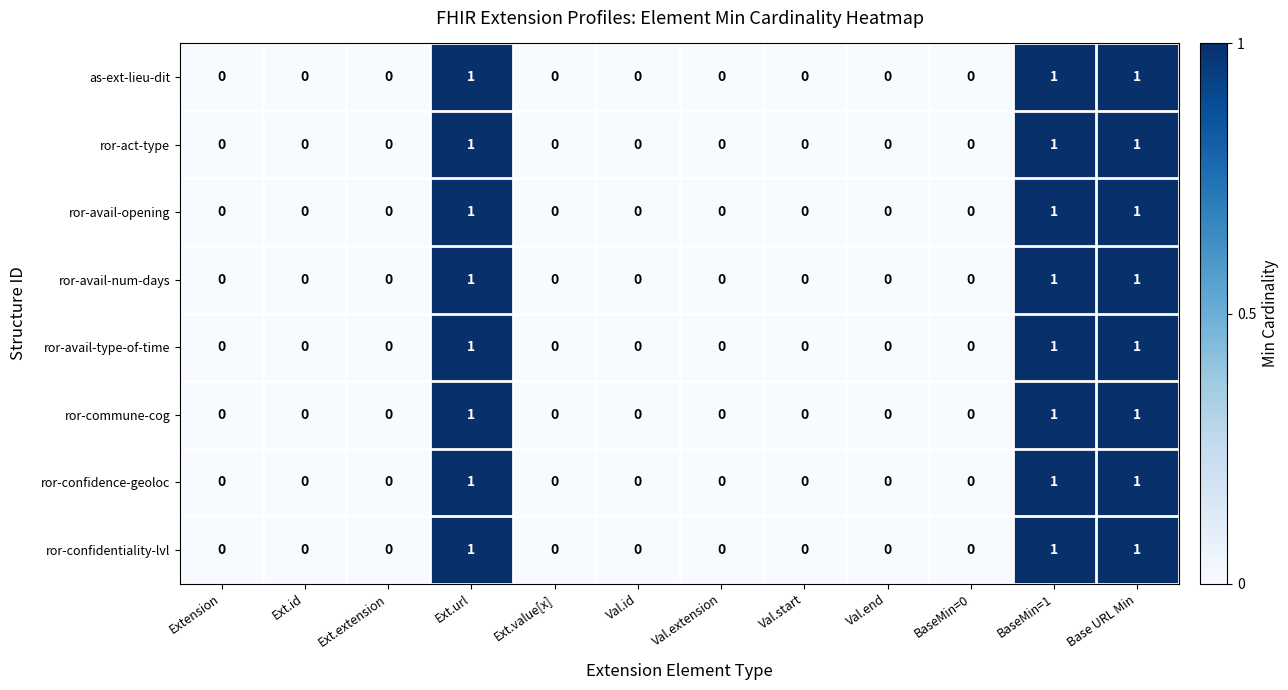

The value of ror-commune-cog at Val.start is 0. True or false?

True